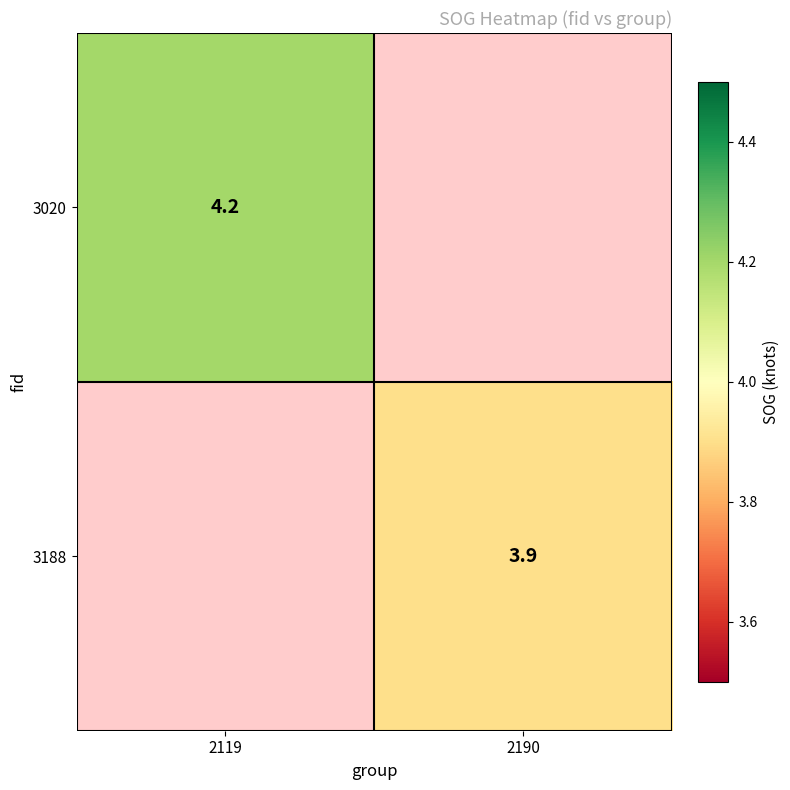

Is the value of 3020 at 2119 greater than the value of 3188 at 2190?

Yes